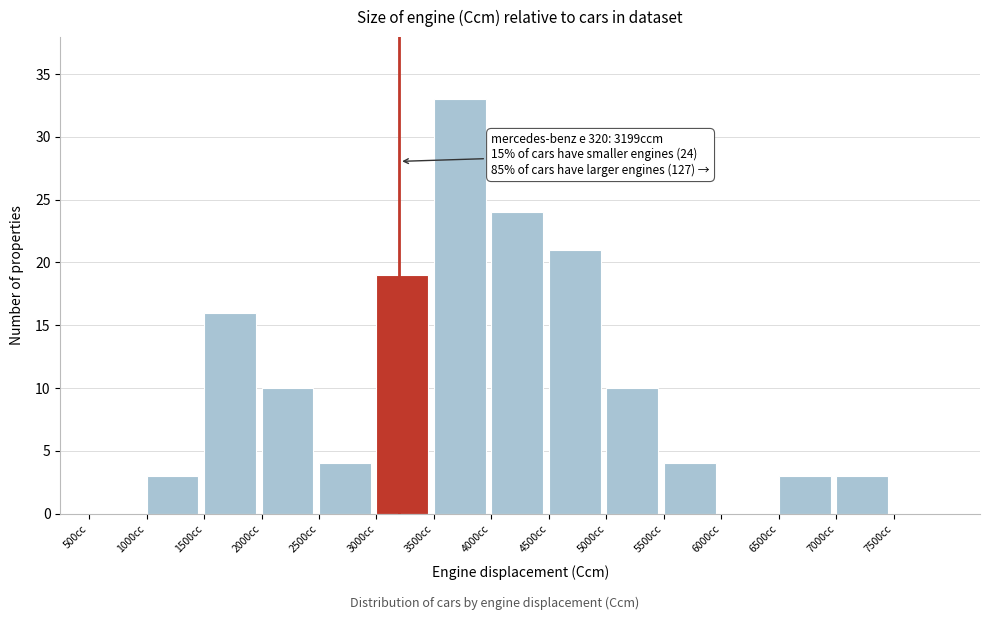

Which range on the x-axis has the tallest bar?

3500 to 4000